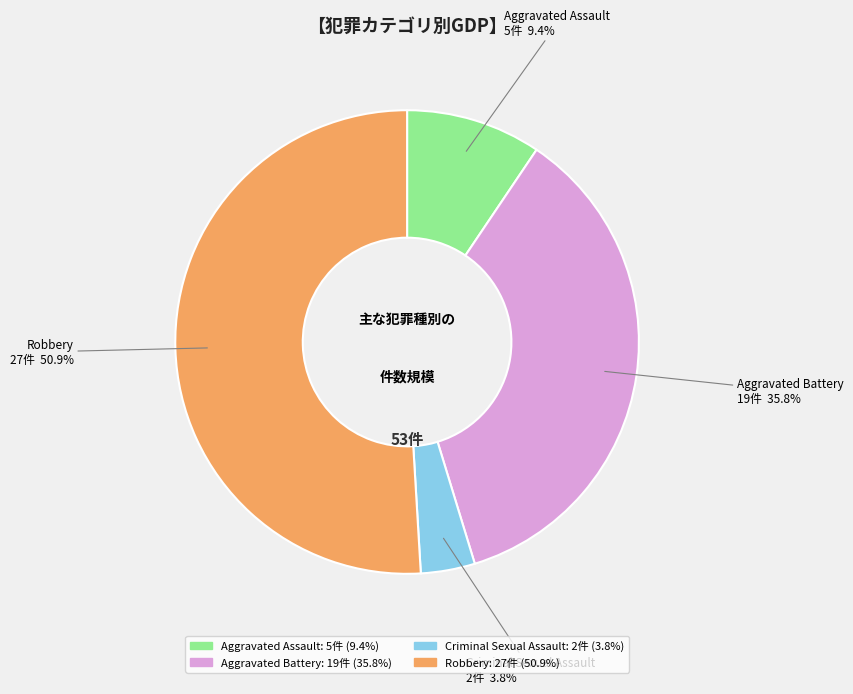

Approximately how many times larger is the value at Robbery compared to Aggravated Assault?

5.4